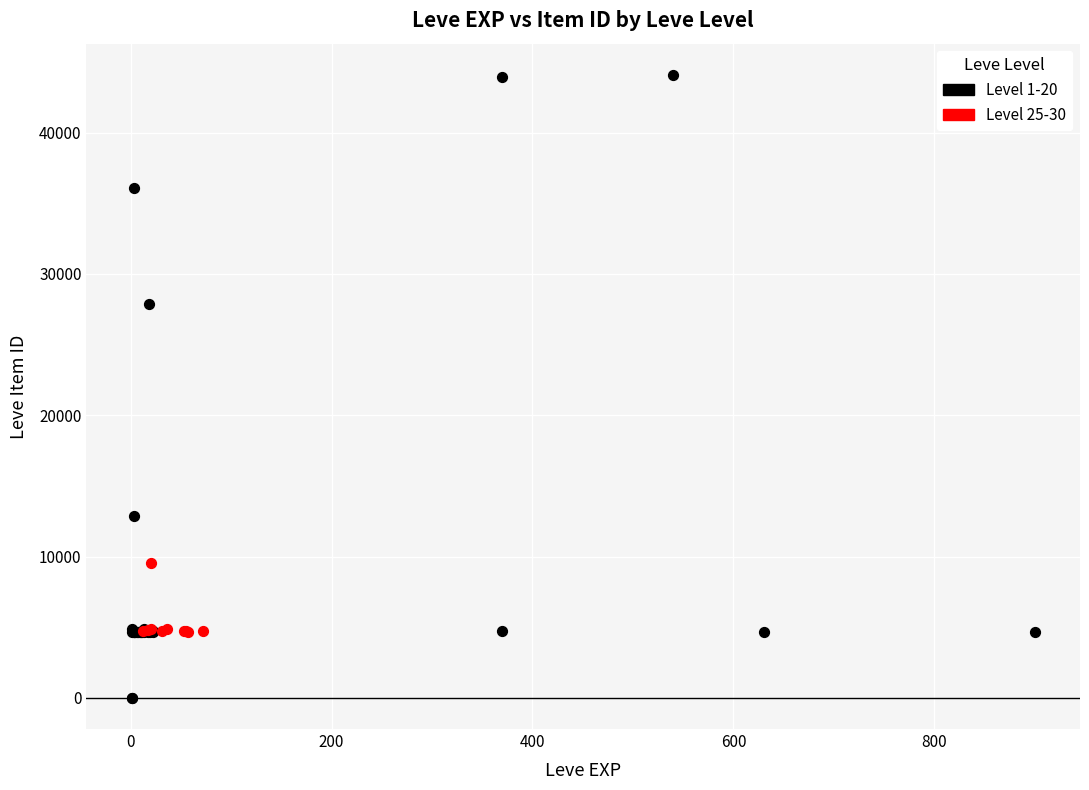

Which series has the widest spread of Y values?

Level 1-20